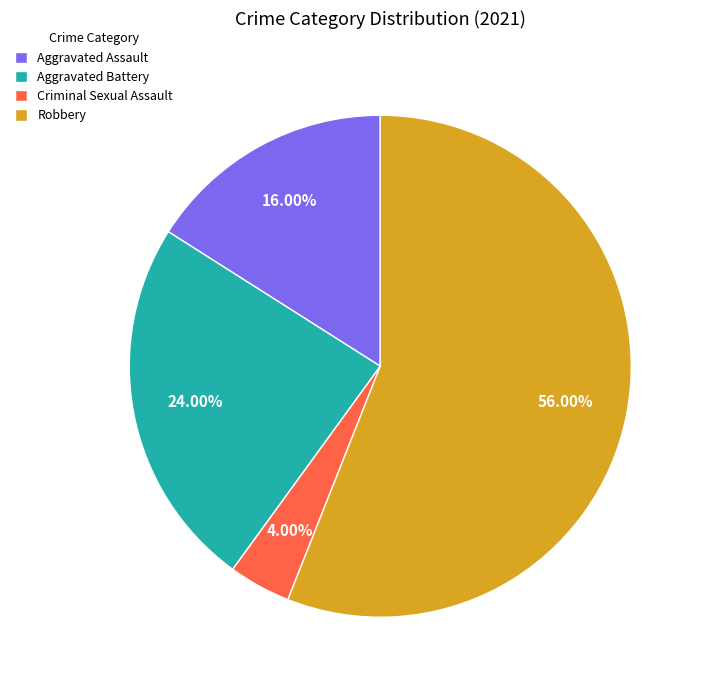

Is it true that Criminal Sexual Assault is 16% of the pie?

False